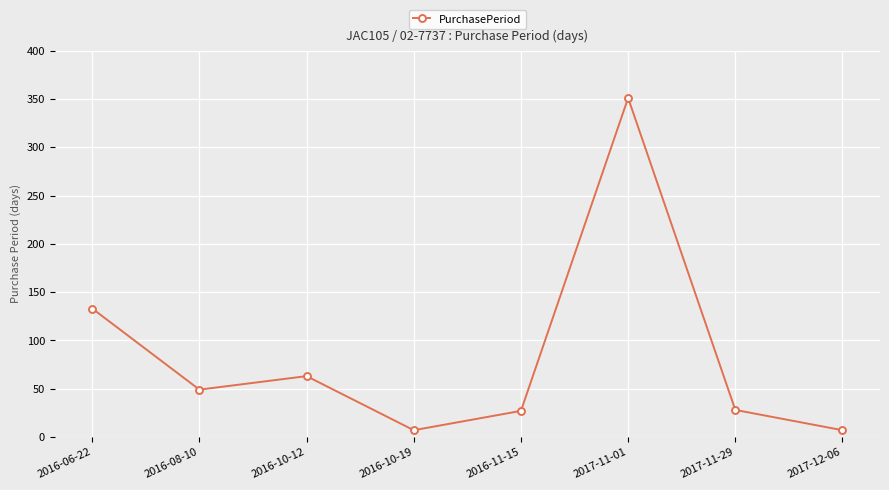

How many values are below 49?

4